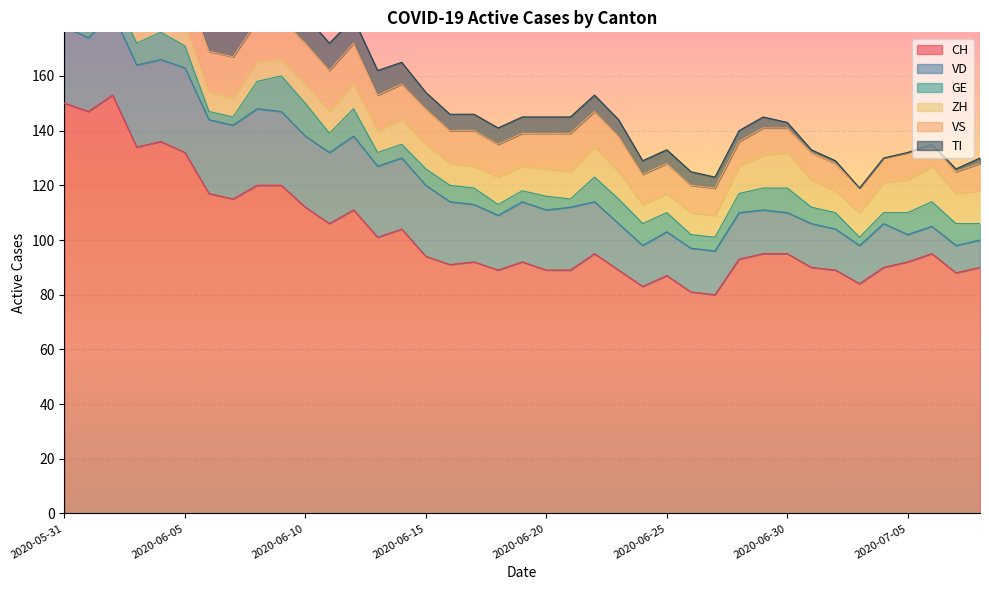

What position from the right is 2020-06-03?

36